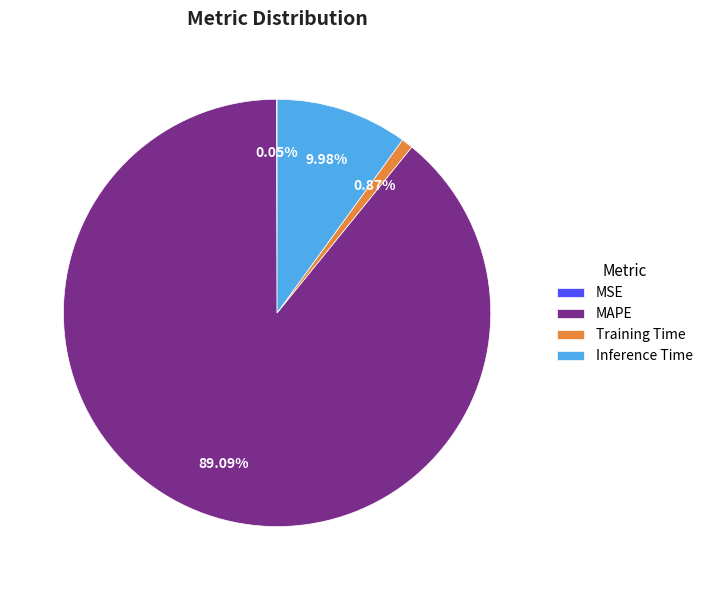

The Training Time slice represents 11% of the pie. True or false?

False